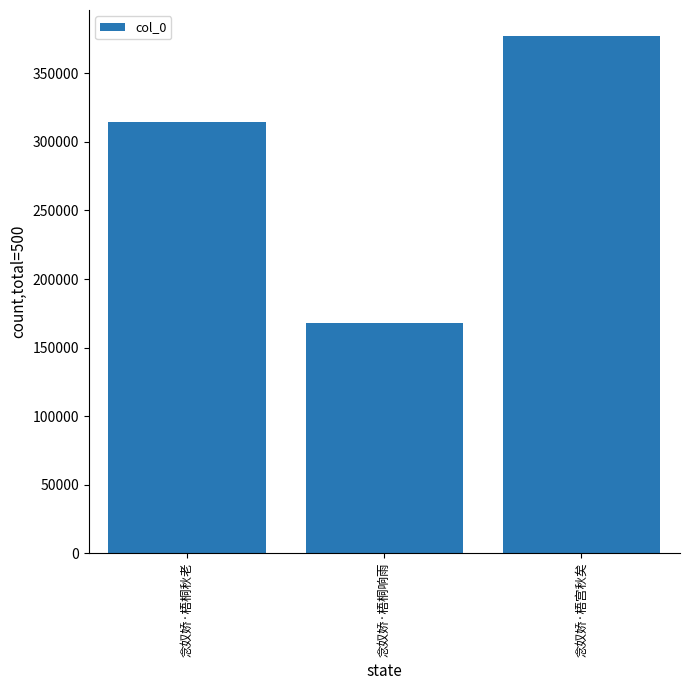

Reading left to right, list all the values displayed in this chart.

314218	167995	377368